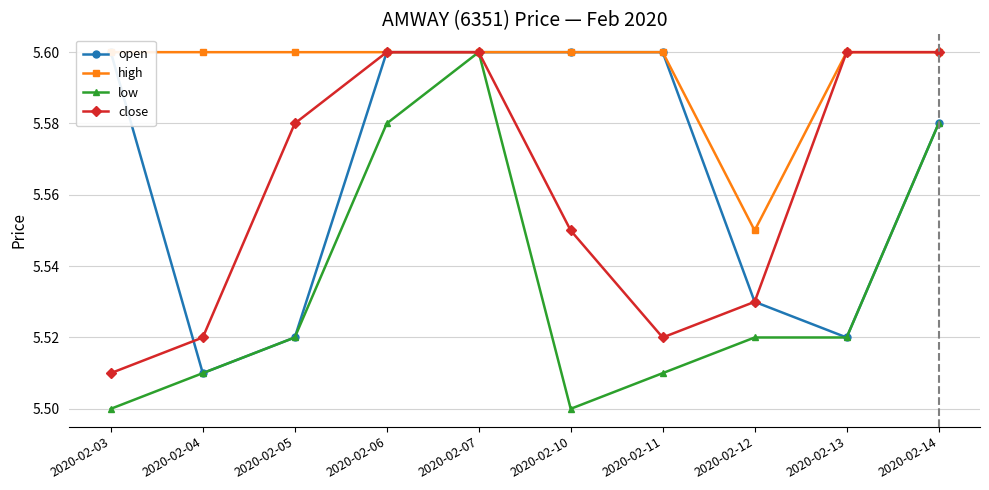

How many interior local peaks does the low series have?

1